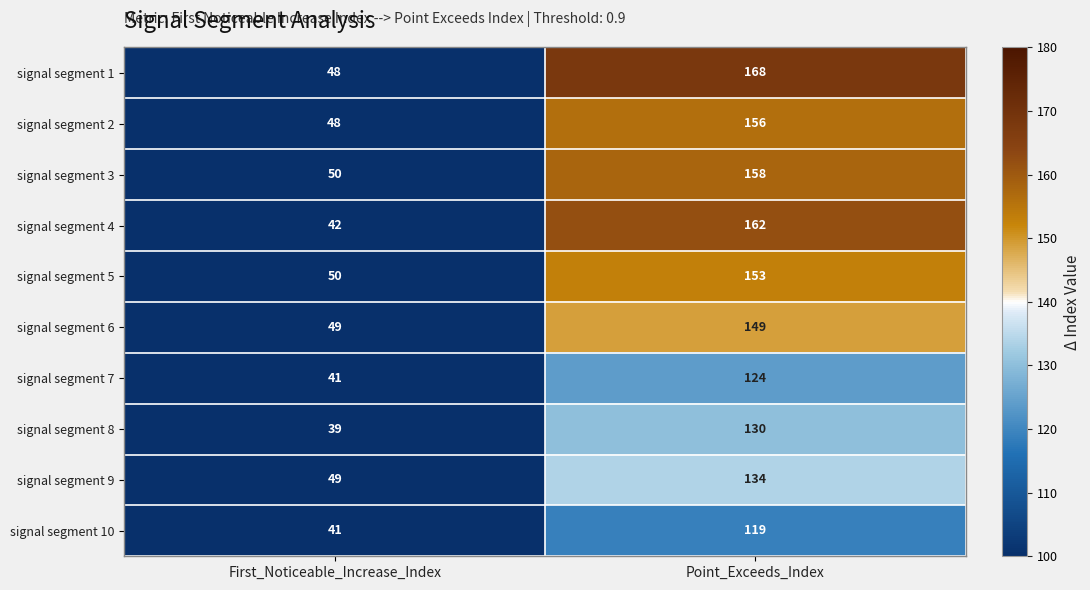

Which series has the largest total across all categories?

signal segment 1